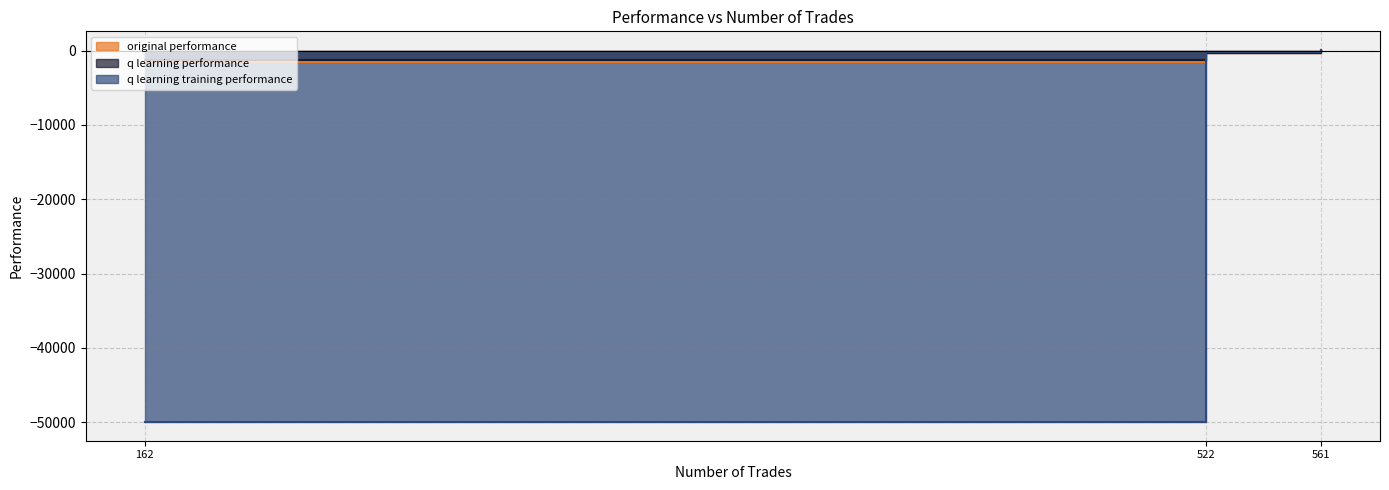

What is the sum of the q learning training performance values at 561 and 522?

-163.8